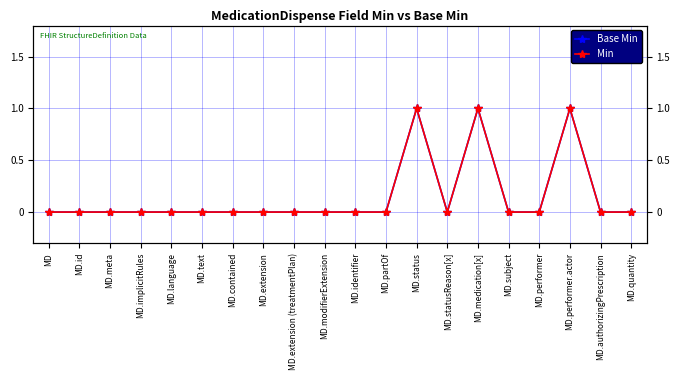

At which label is Min closest to 0?

MD